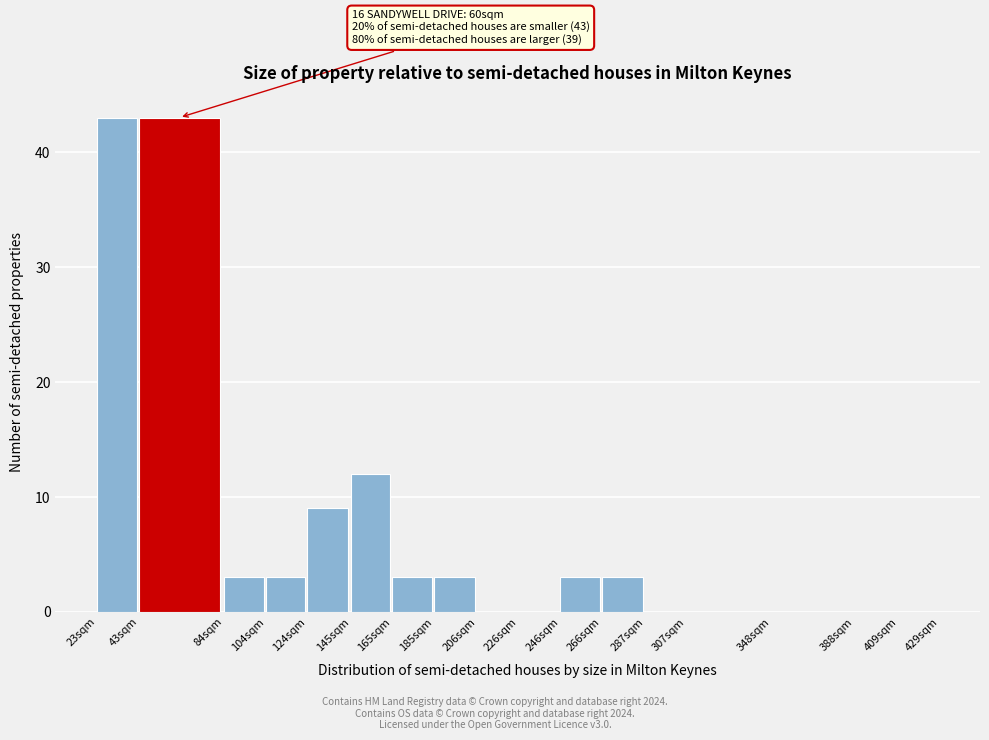

Reading left to right, transcribe all the data shown in this chart.

23sqm=43	43sqm=43	84sqm=3	104sqm=3	124sqm=9	145sqm=12	165sqm=3	185sqm=3	206sqm=0	226sqm=0	246sqm=3	266sqm=3	287sqm=0	307sqm=0	348sqm=0	388sqm=0	409sqm=0